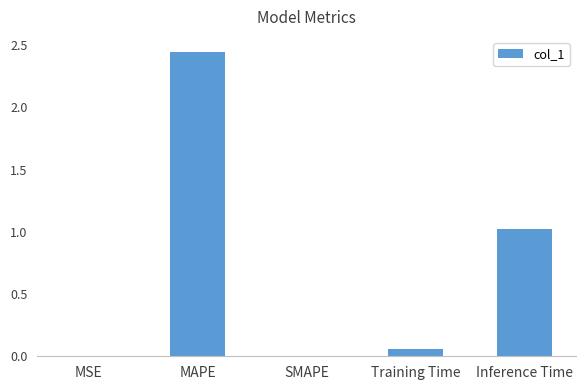

Between MAPE and SMAPE, which is larger?

MAPE